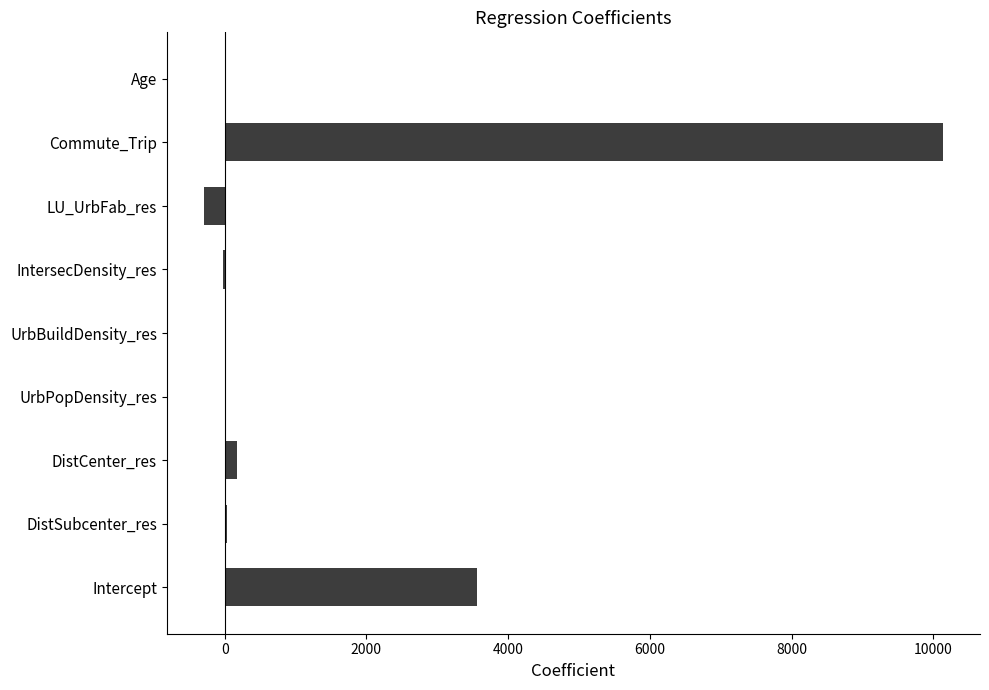

What is the sum of all values?

13589.6